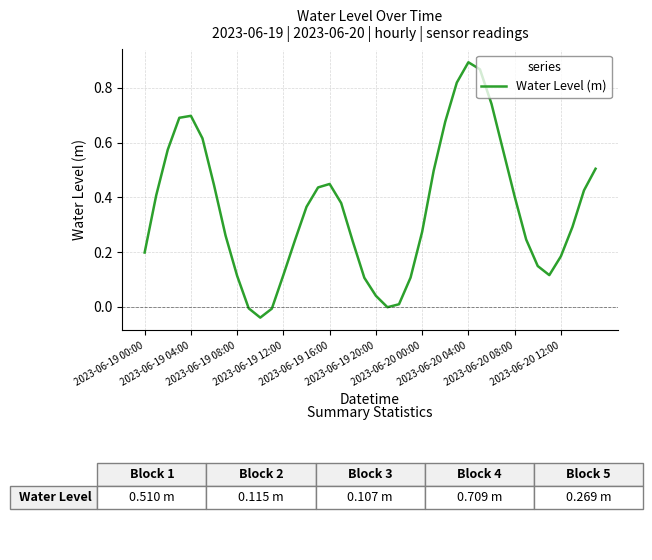

Does the chart have visible grid lines?

Yes